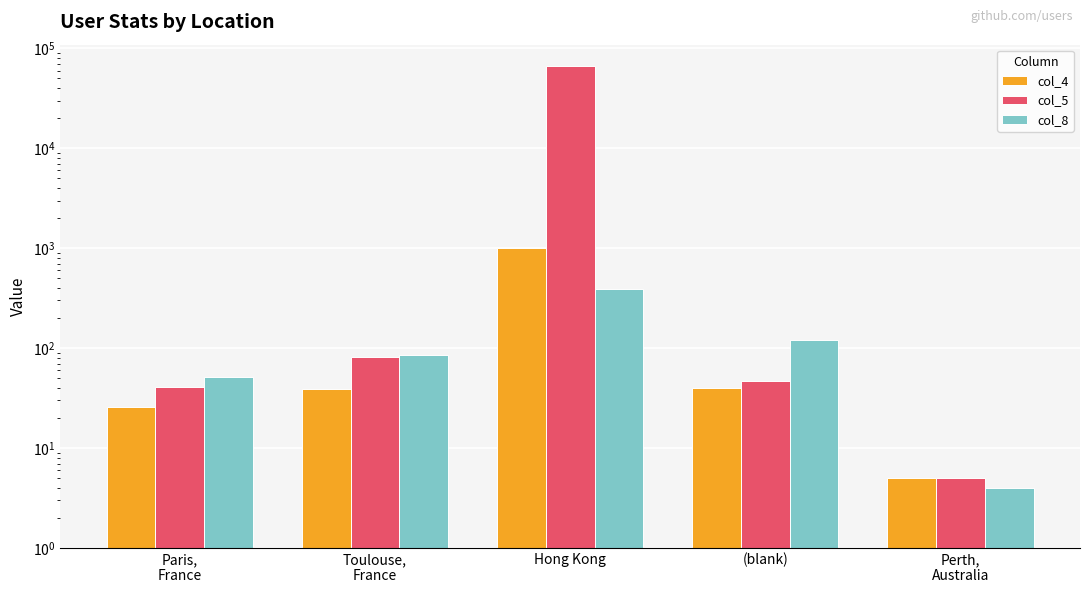

The col_8 series shows 86 at Toulouse,
France. True or false?

True